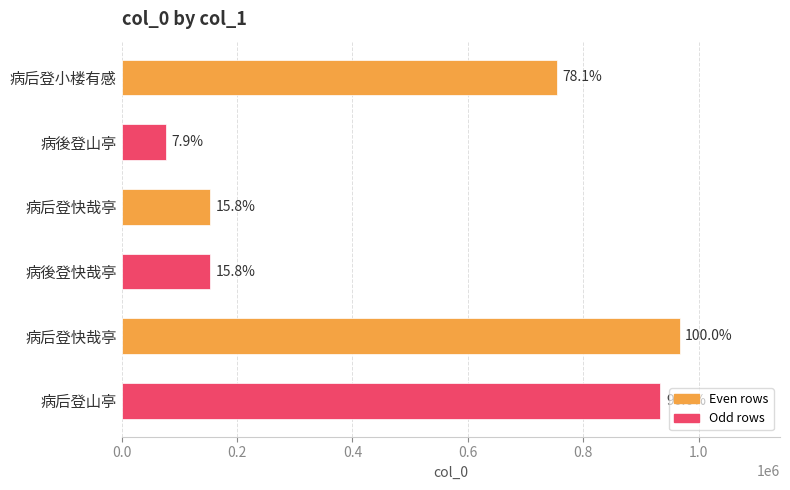

What is the minimum value shown in the chart?

76820